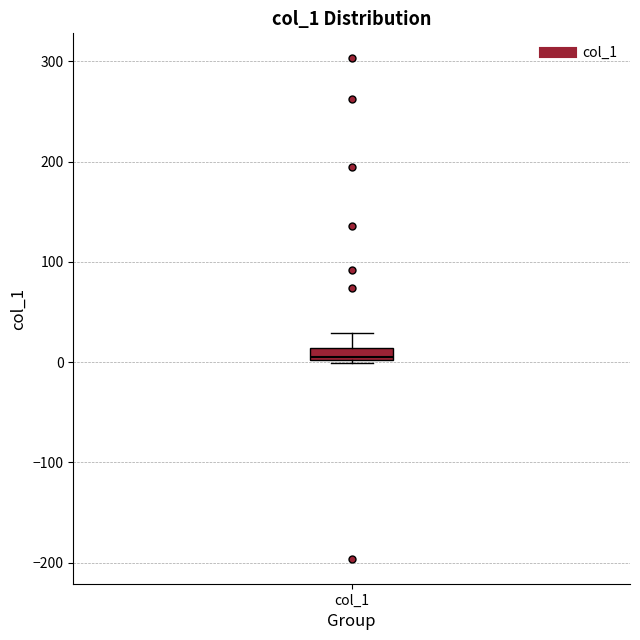

Where is the lower edge of the box for col_1 on the y-axis? The values are not printed on the chart, so give them approximately, as read against the axis.

0